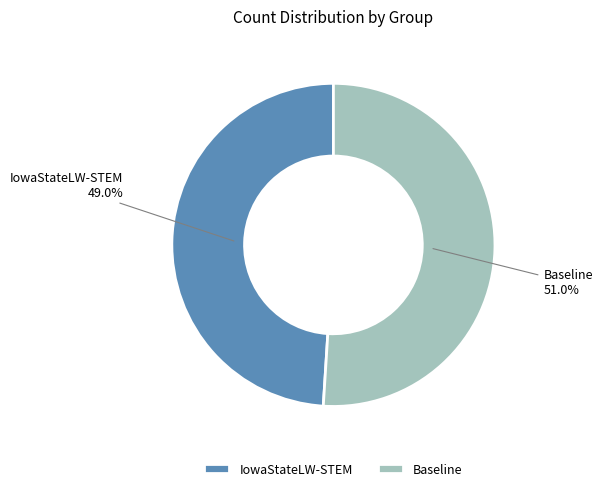

True or false: Baseline accounts for 51% of the total.

True